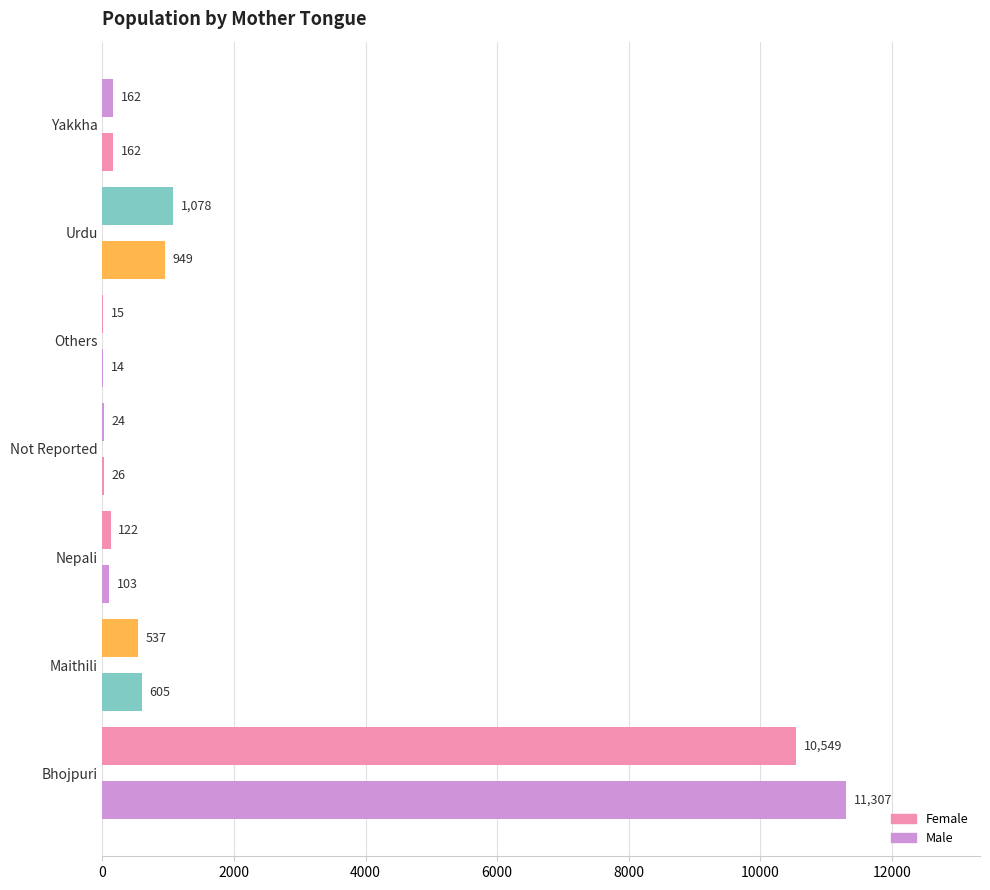

What is the value of the Female bar at the 2nd from the left?

537